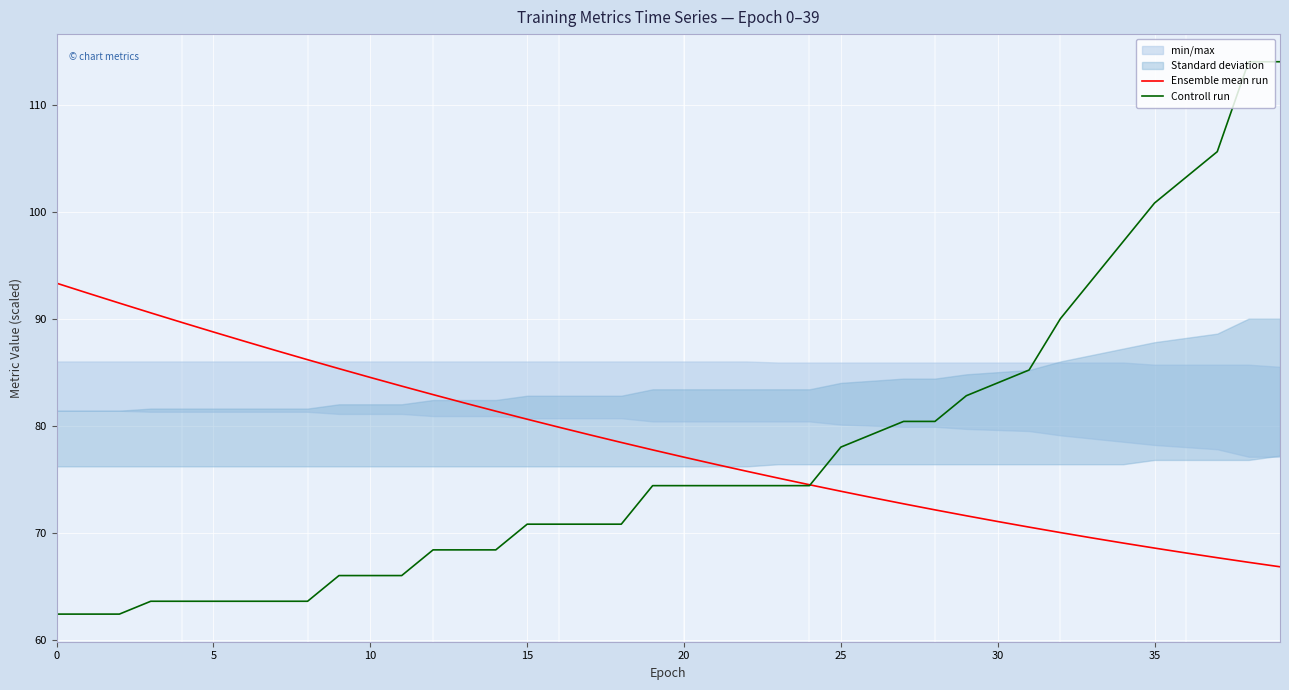

Where do Controll run and Ensemble mean run first cross each other?

24 and 25